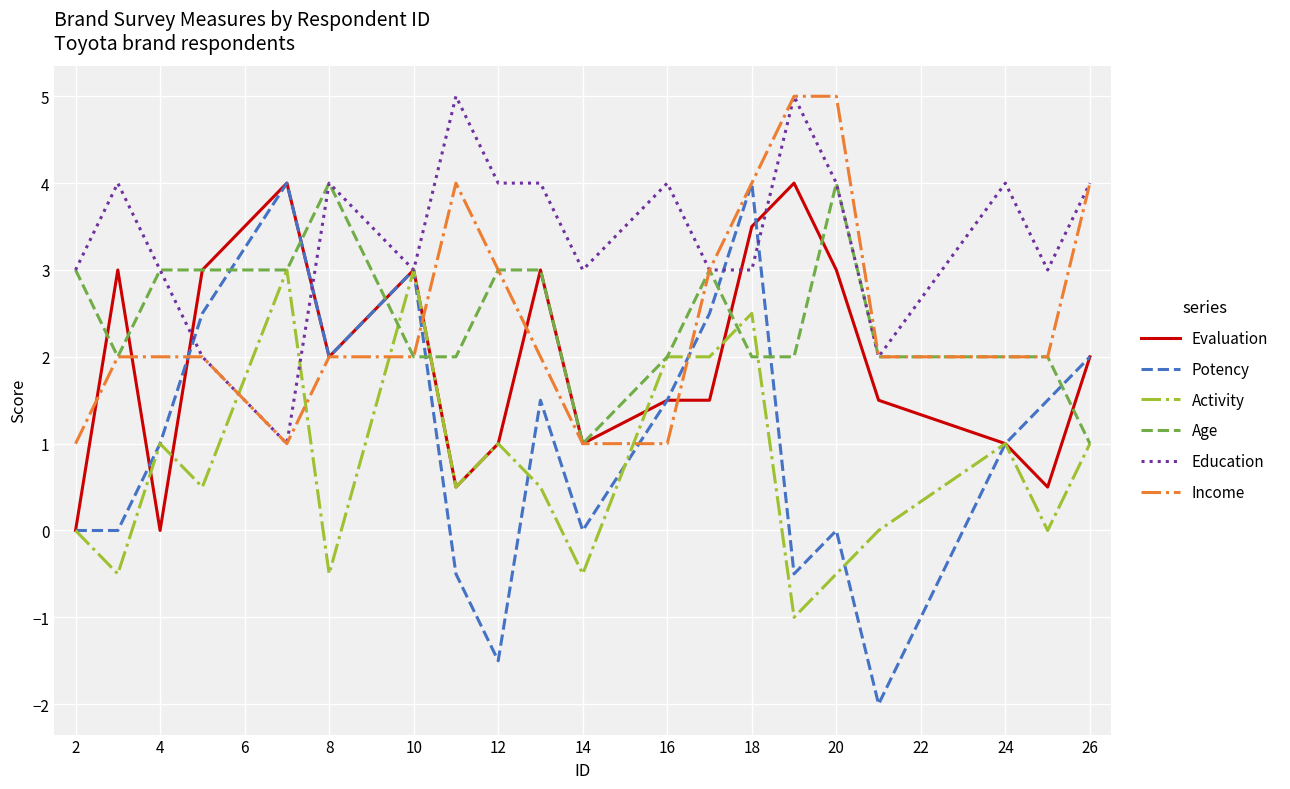

Count the Evaluation values in the range 1 to 3.

13